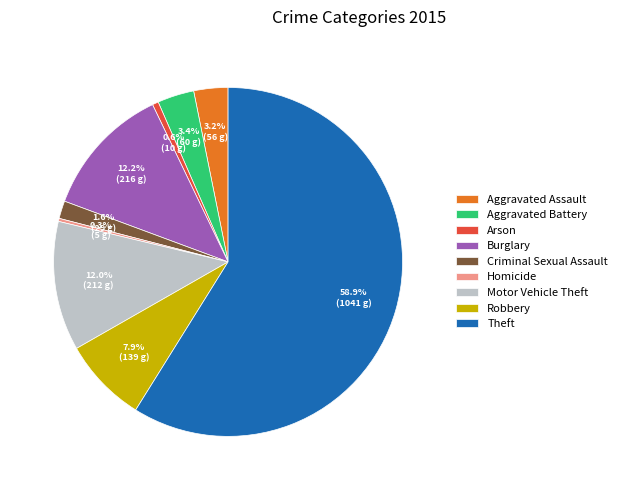

Is it true that Theft is 51% of the pie?

False